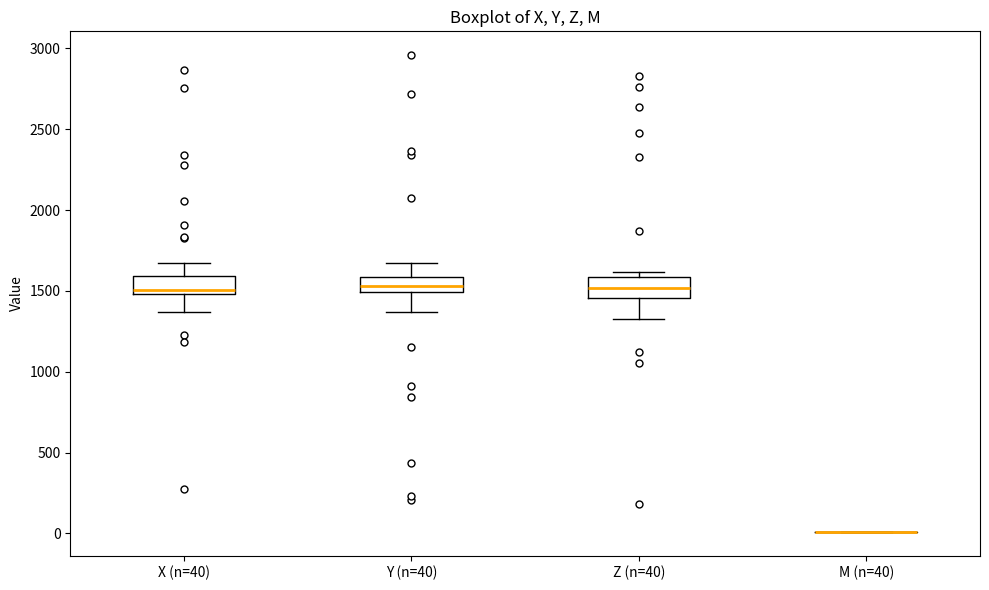

Reading left to right, read every box against the y-axis: the position of its median line, the range the box covers, and the ends of its whiskers. The values are not printed on the chart, so give them approximately, as read against the axis.

X (n=40): median 1500 (just above the box's lower edge), box 1500 to 1600, whiskers 1350 to 1650
Y (n=40): median 1550, box 1500 to 1600, whiskers 1350 to 1650
Z (n=40): median 1500, box 1450 to 1600, whiskers 1350 to 1600 (just above the box's upper edge)
M (n=40): box collapsed to a line at 0, whiskers 0 to 0